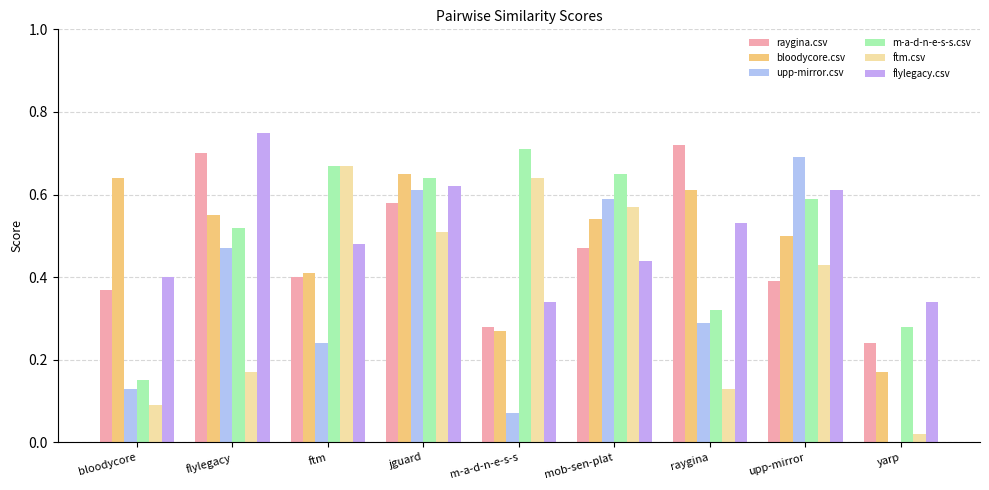

Is the value of bloodycore.csv at ftm greater than the value of raygina.csv at flylegacy?

No